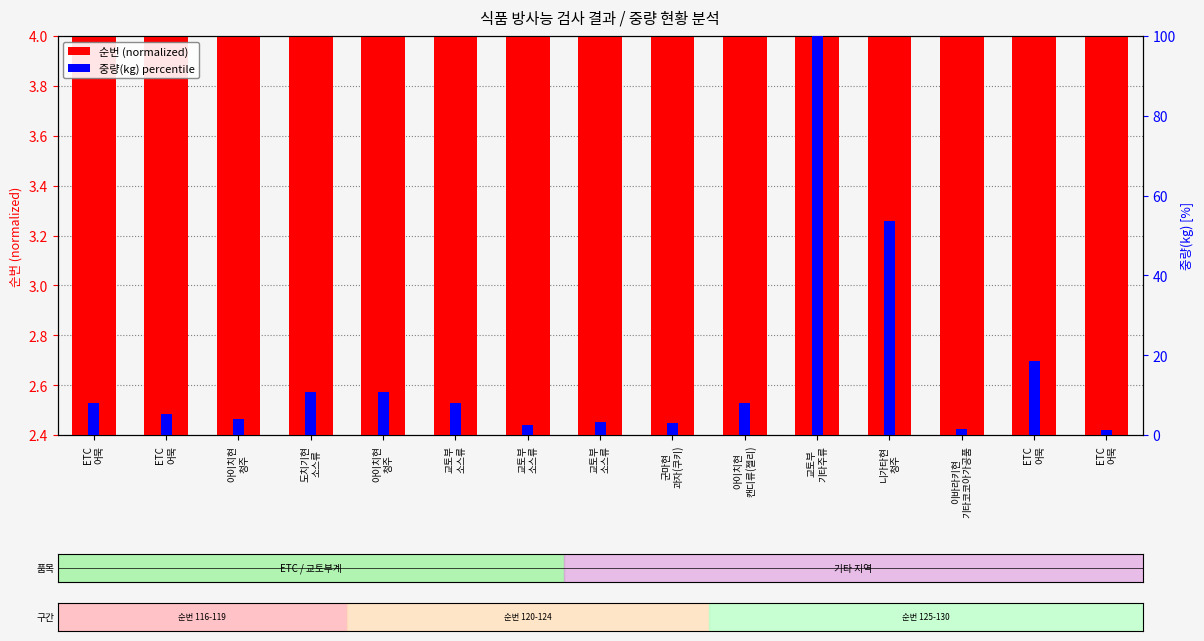

List the labels in order of 순번 (normalized) value, largest first.

ETC
어묵, ETC
어묵, 이바라키현
기타코코아가공품, 니가타현
청주, 교토부
기타주류, 아이치현
캔디류(젤리), 군마현
과자(쿠키), 교토부
소스류, 교토부
소스류, 교토부
소스류, 아이치현
청주, 도치기현
소스류, 아이치현
청주, ETC
어묵, ETC
어묵